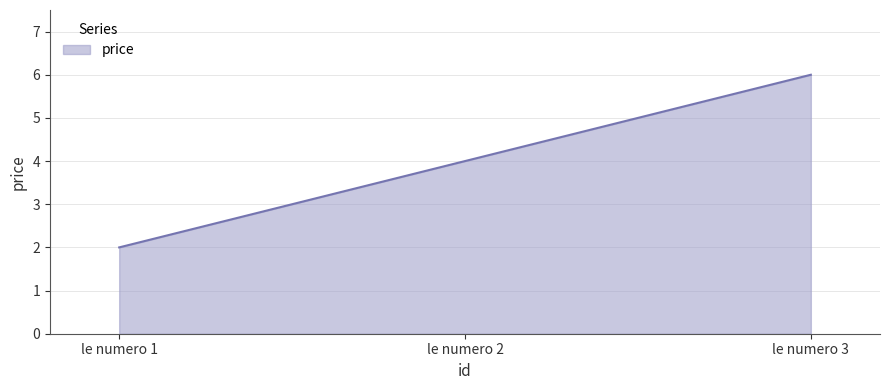

What is the change in value from le numero 1 to le numero 3?

+4